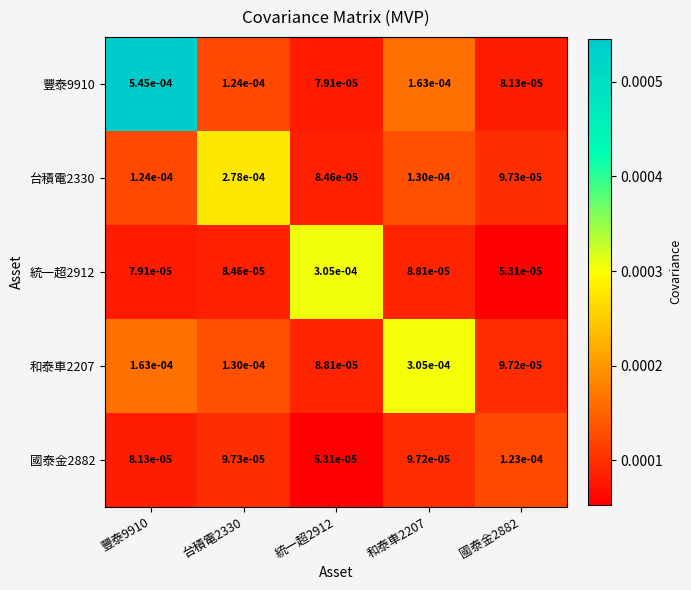

Is the value of 台積電2330 at 國泰金2882 greater than the value of 國泰金2882 at 國泰金2882?

No